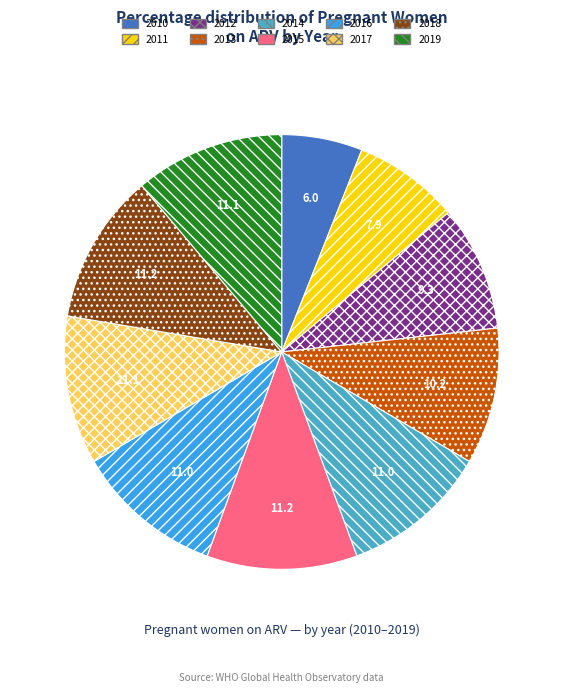

Is the sum of 2013 and 2014 greater than half?

No